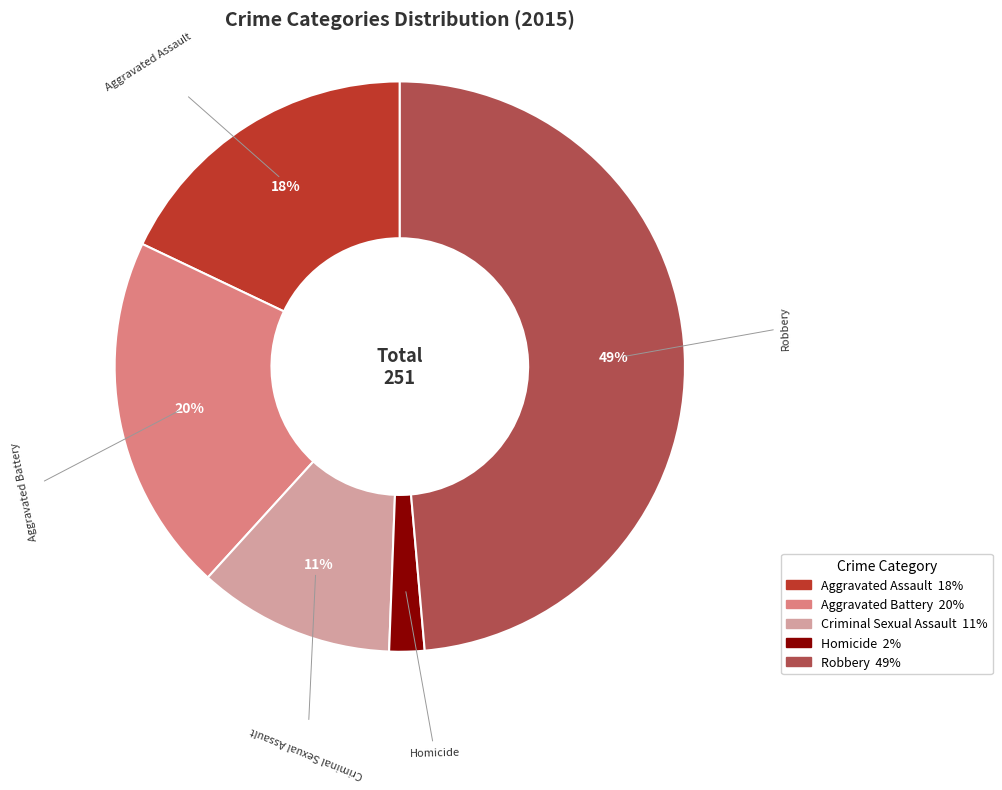

How many segments does this pie chart have?

5